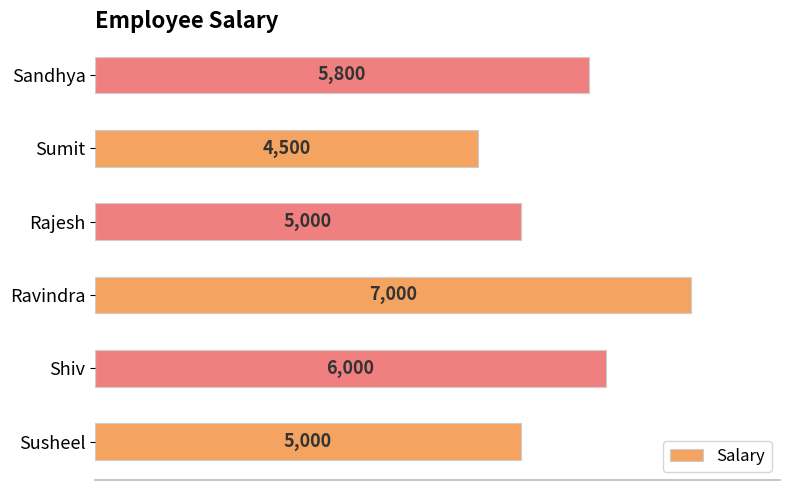

Which has a higher value, Sandhya or Susheel?

Sandhya